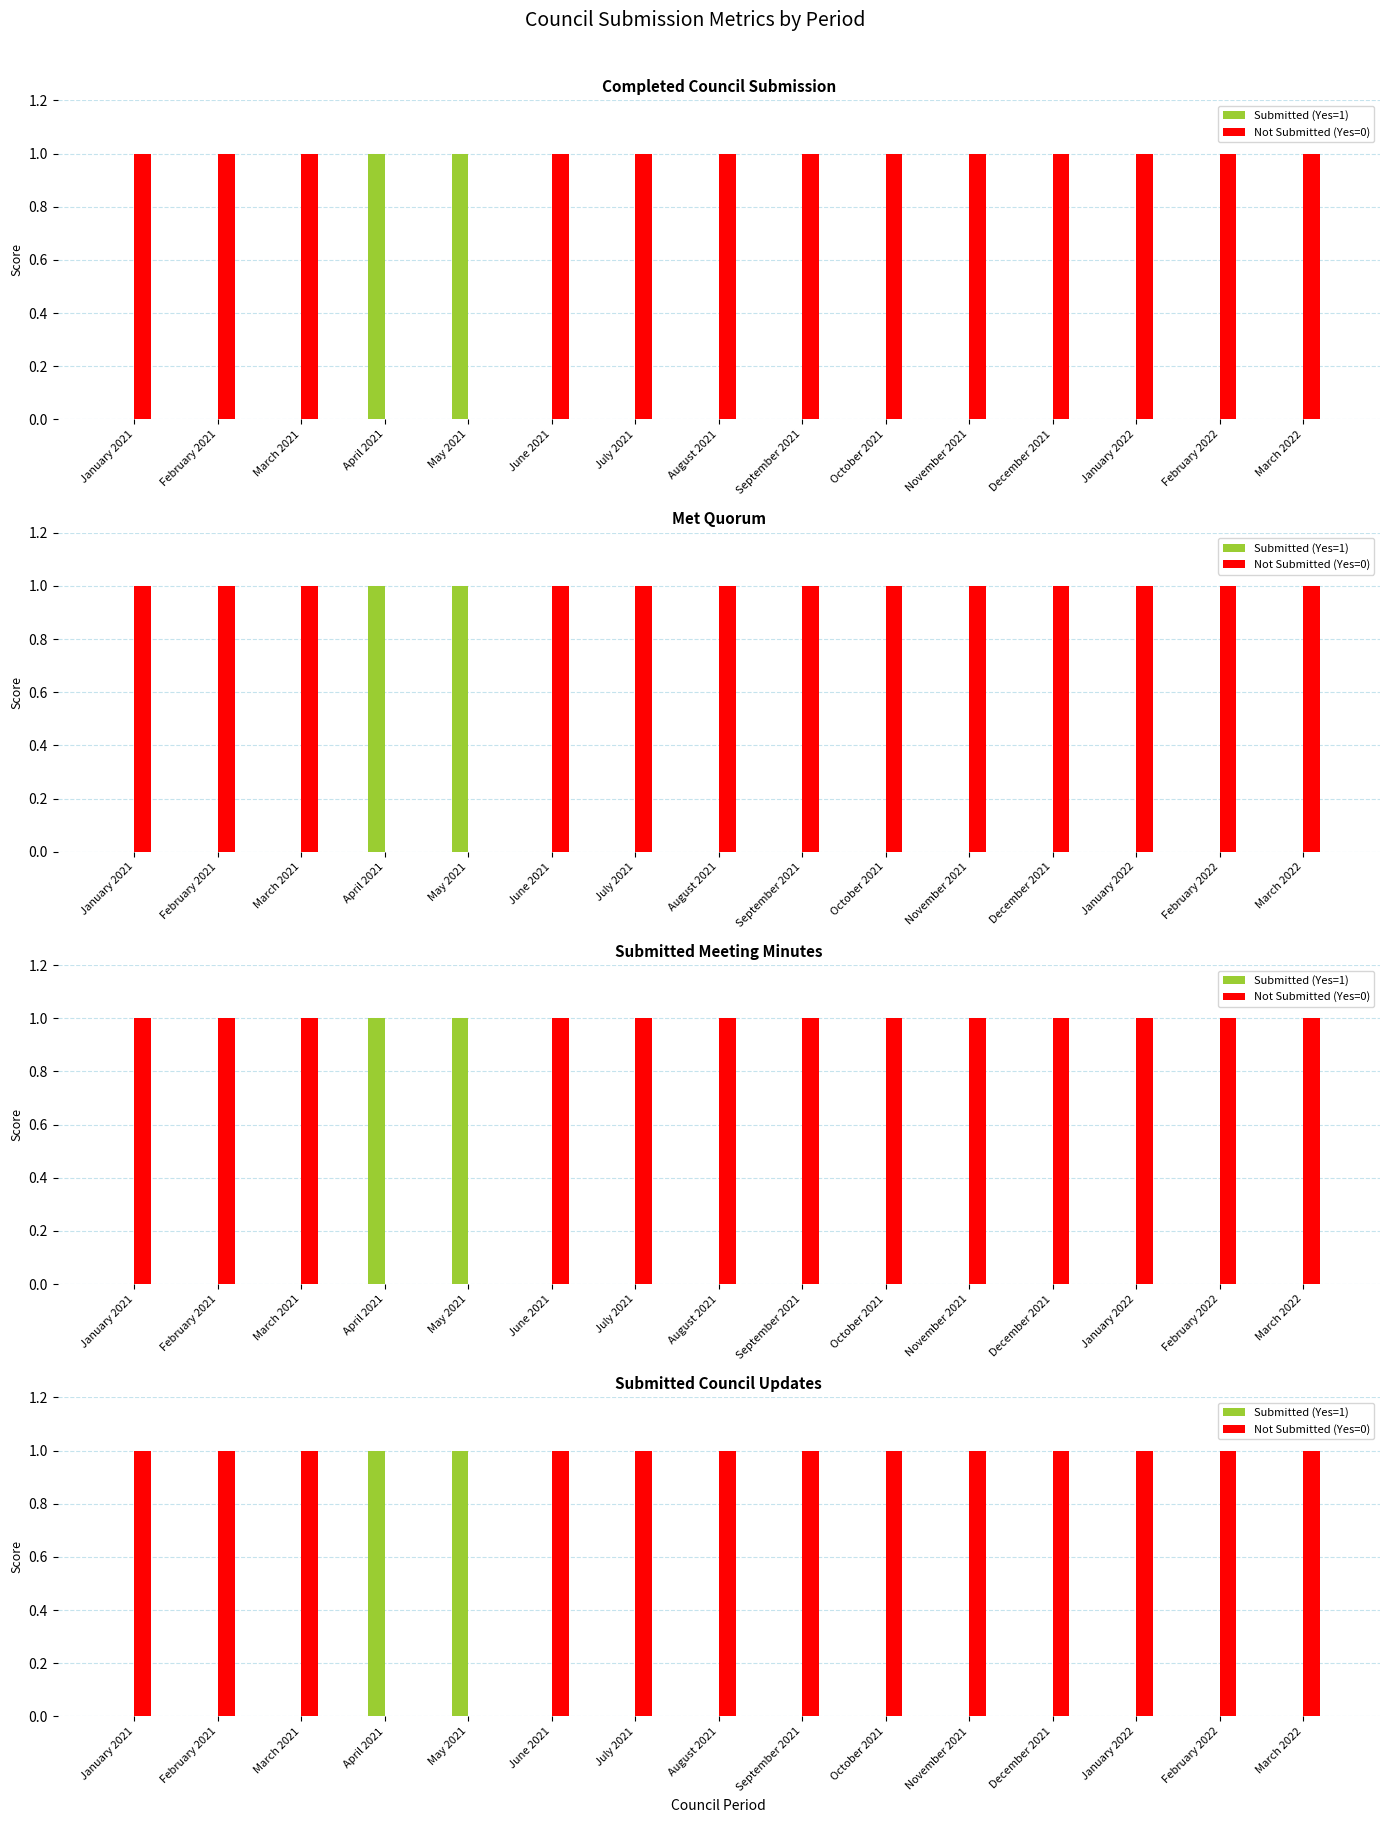

Reading right to left, extract all data points from this chart.

Submitted (Yes=1): March 2022=0	February 2022=0	January 2022=0	December 2021=0	November 2021=0	October 2021=0	September 2021=0	August 2021=0	July 2021=0	June 2021=0	May 2021=1	April 2021=1	March 2021=0	February 2021=0	January 2021=0
Not Submitted (Yes=0): March 2022=1	February 2022=1	January 2022=1	December 2021=1	November 2021=1	October 2021=1	September 2021=1	August 2021=1	July 2021=1	June 2021=1	May 2021=0	April 2021=0	March 2021=1	February 2021=1	January 2021=1